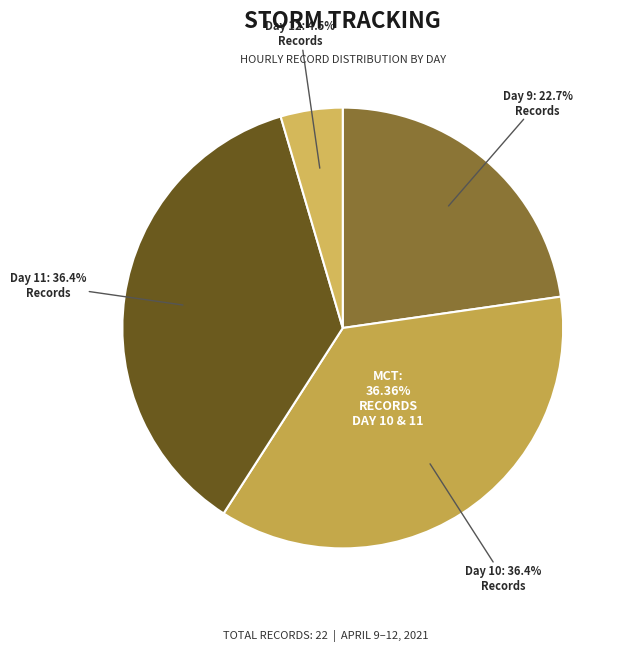

Between Day 11 and Day 10, which is larger?

Day 11